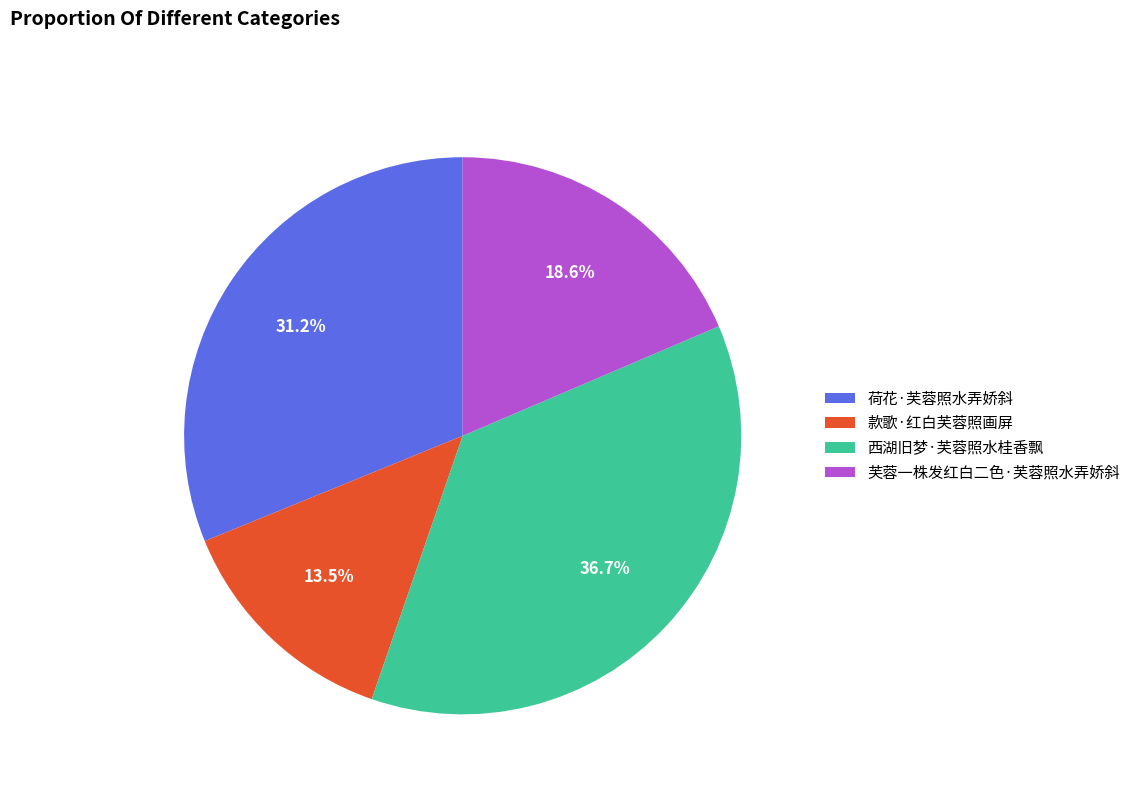

Do 西湖旧梦·芙蓉照水桂香飘 and 款歌·红白芙蓉照画屏 together represent more than half of the pie?

Yes